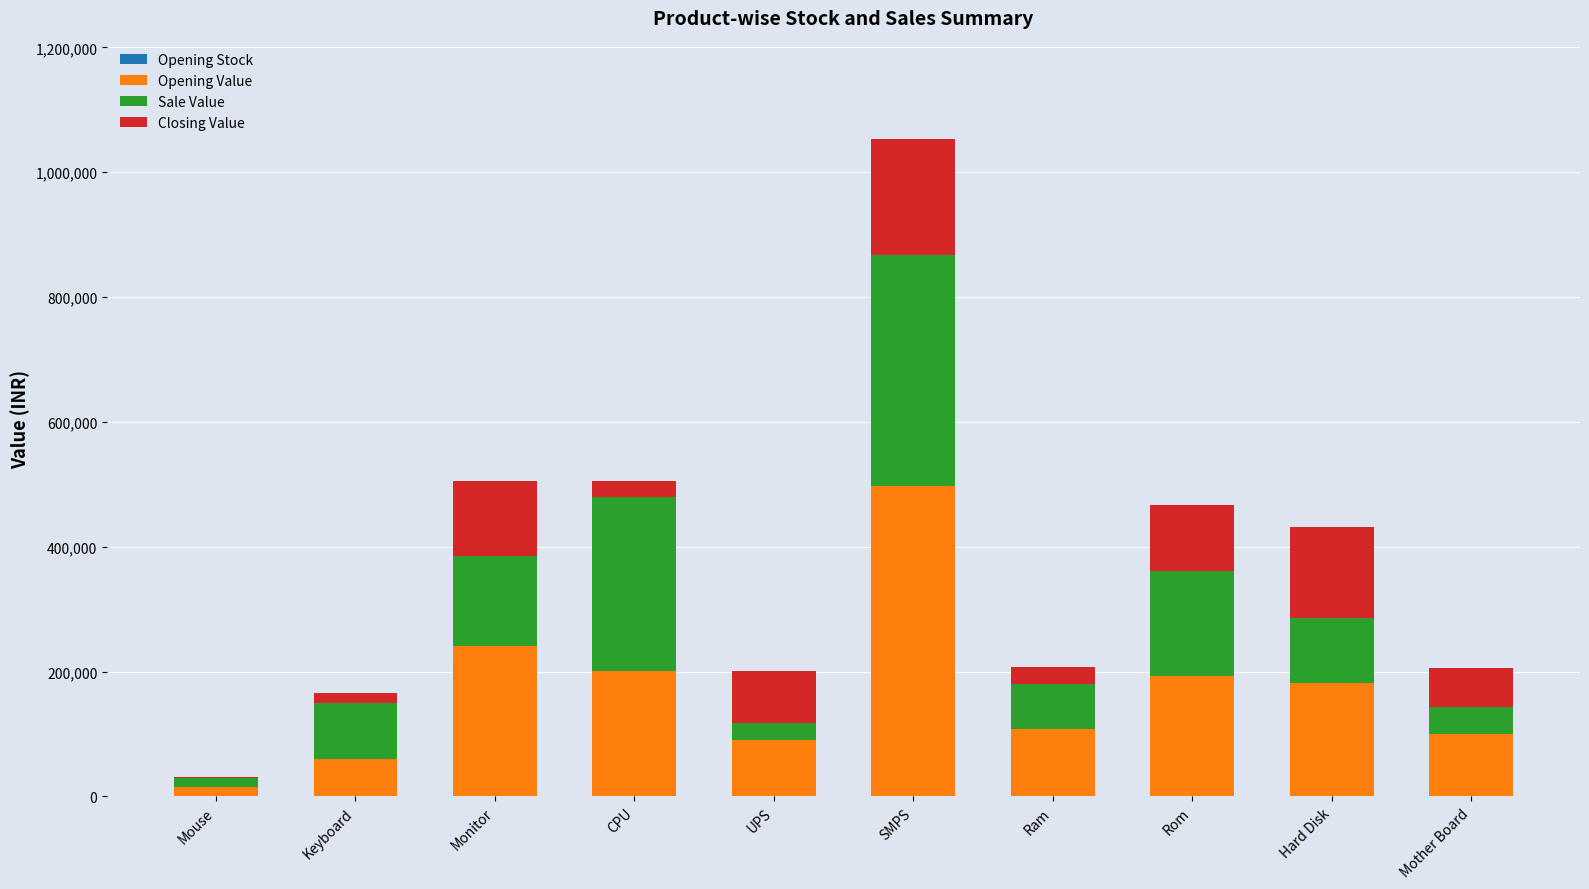

At which category is the sum across all series the highest?

SMPS